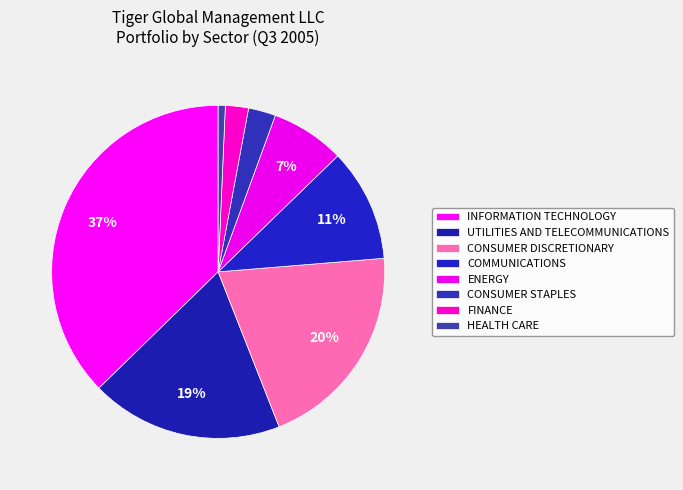

Does any single category account for the majority?

No